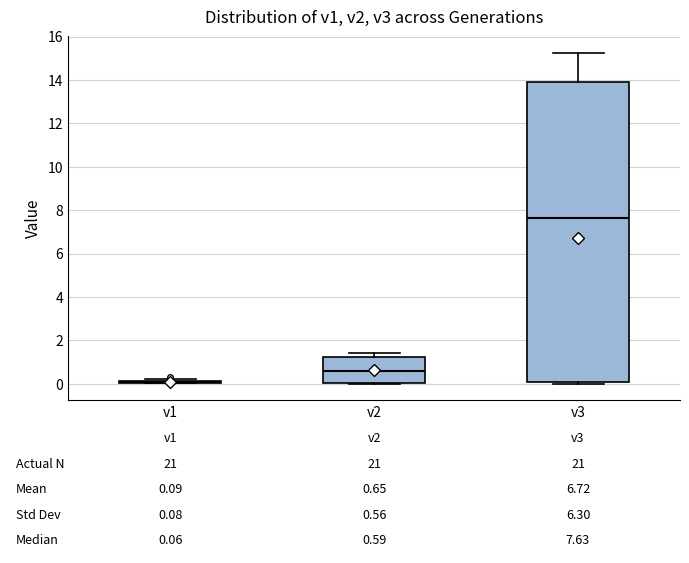

Comparing the boxes themselves (not the whiskers), which one is the tallest?

v3